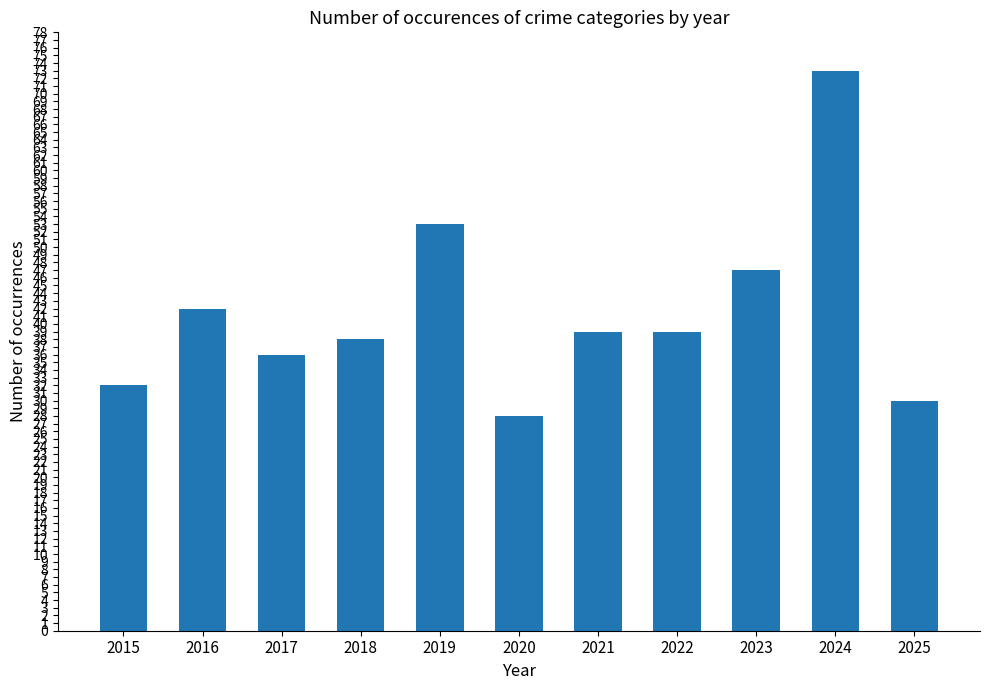

What is the change in value from 2017 to 2020?

-8